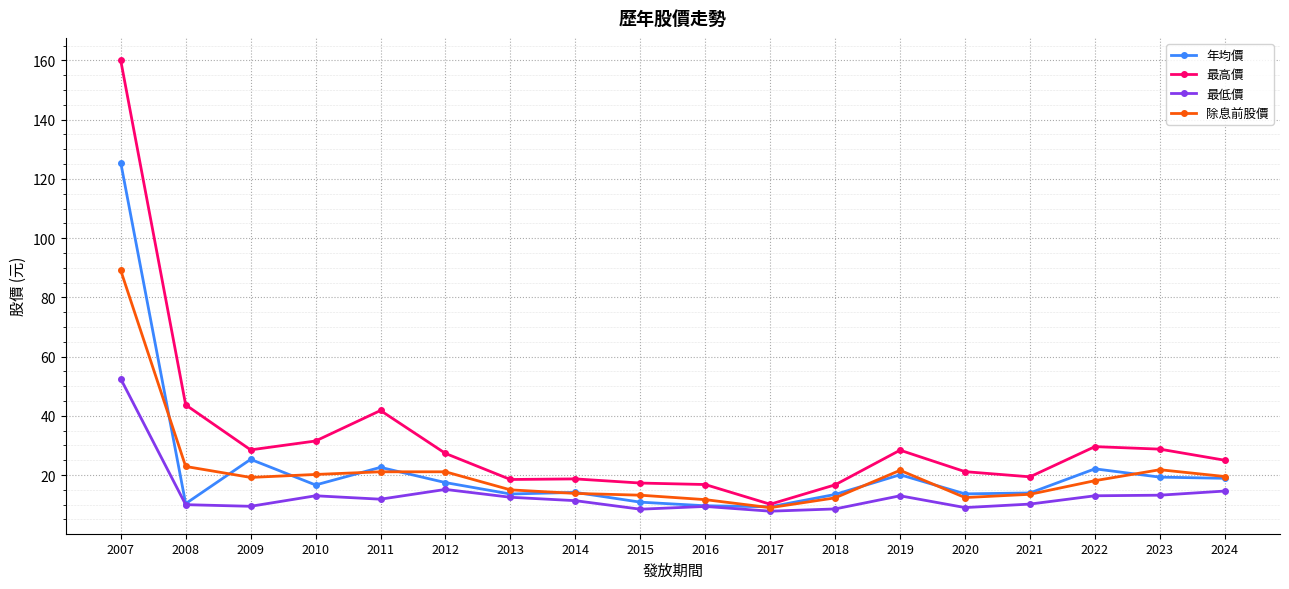

What is the highest value of the 最低價 series?

52.5